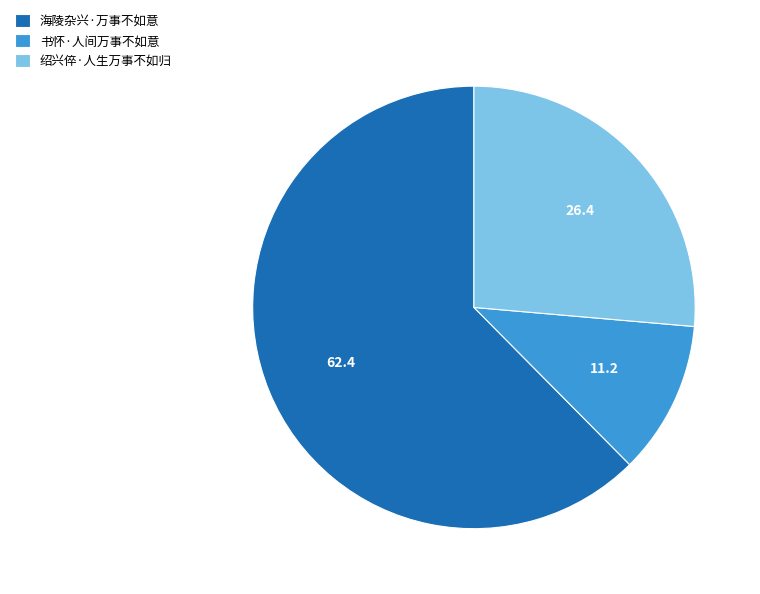

Is it true that 绍兴倅·人生万事不如归 is 19% of the pie?

False